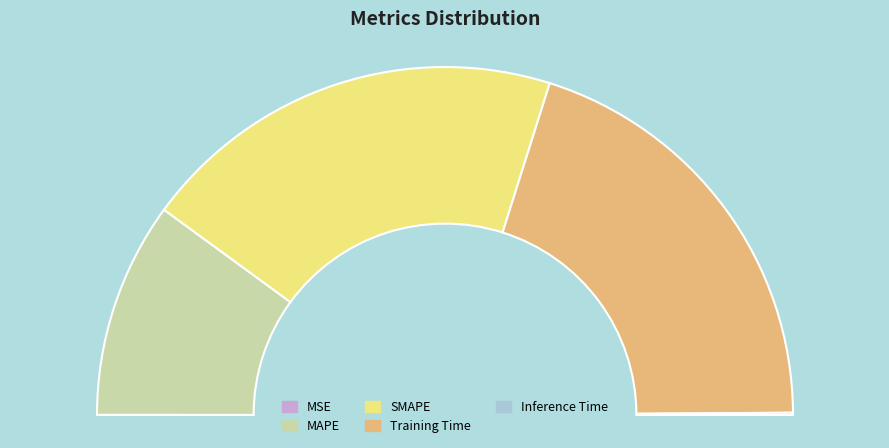

Is it true that SMAPE is 40% of the pie?

True